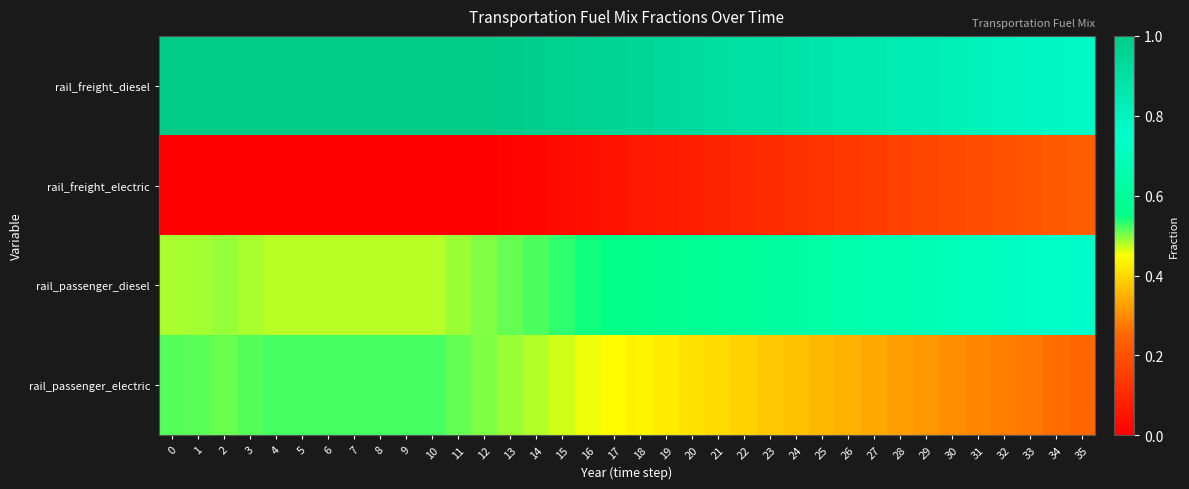

List the series in order of their overall mean, highest first.

rail_freight_diesel, rail_passenger_diesel, rail_passenger_electric, rail_freight_electric